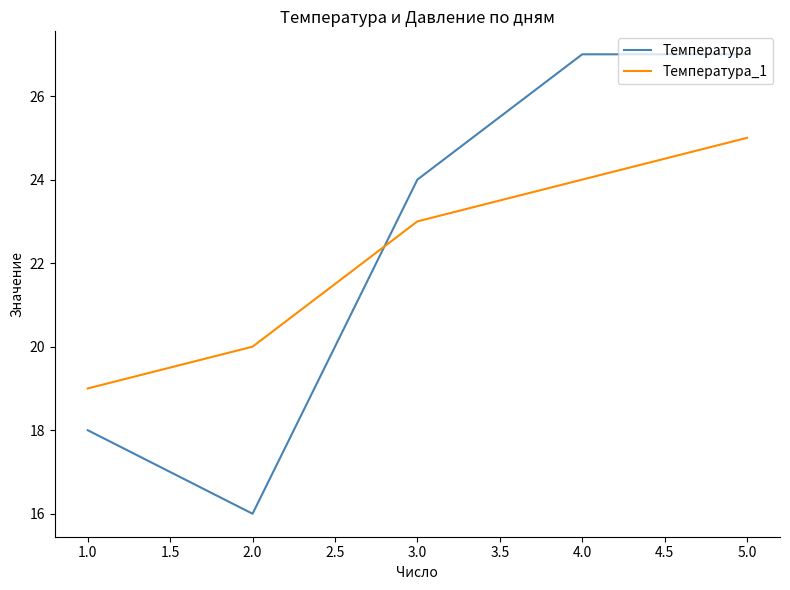

Does the chart display data point markers on the line(s)?

No